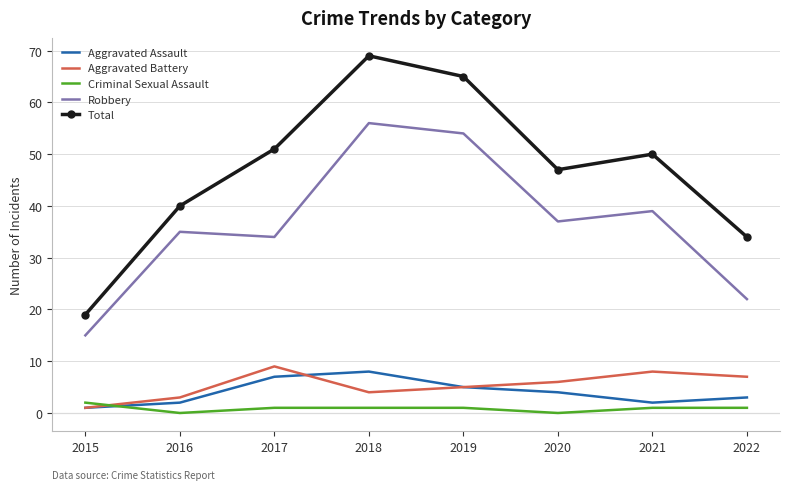

True or false: Aggravated Battery and Robbery intersect in this chart.

False